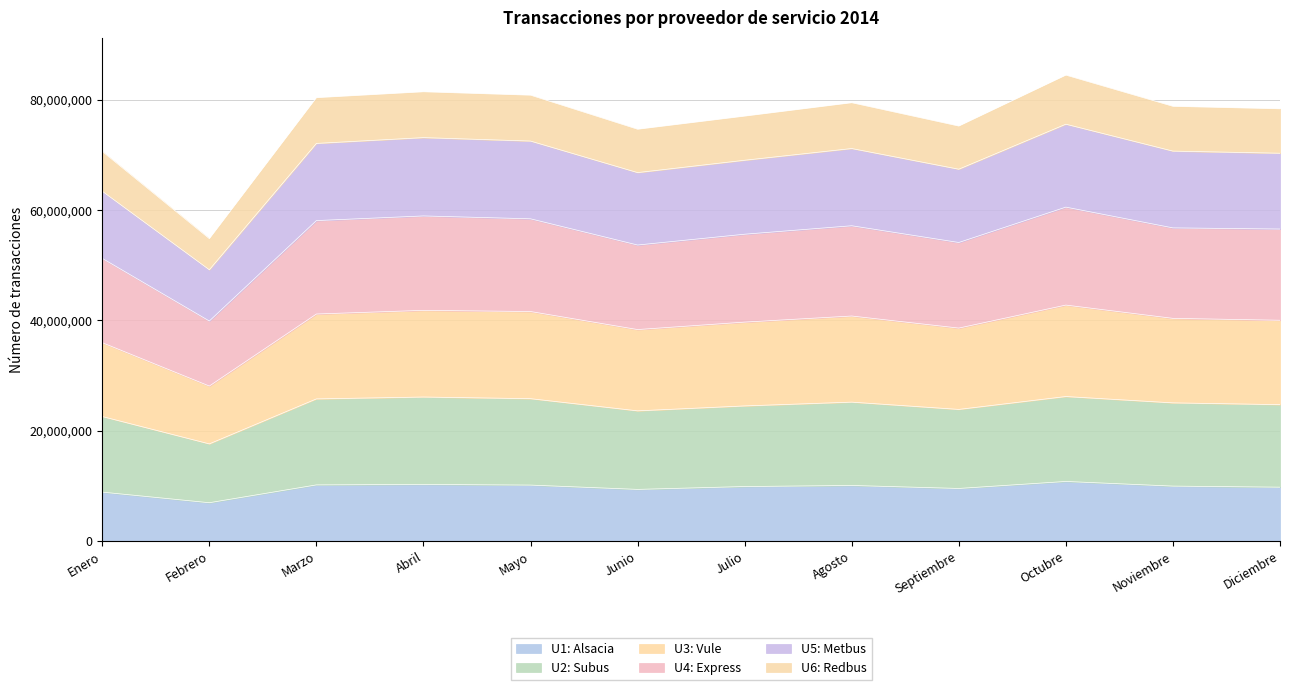

How many series are shown in this chart?

6